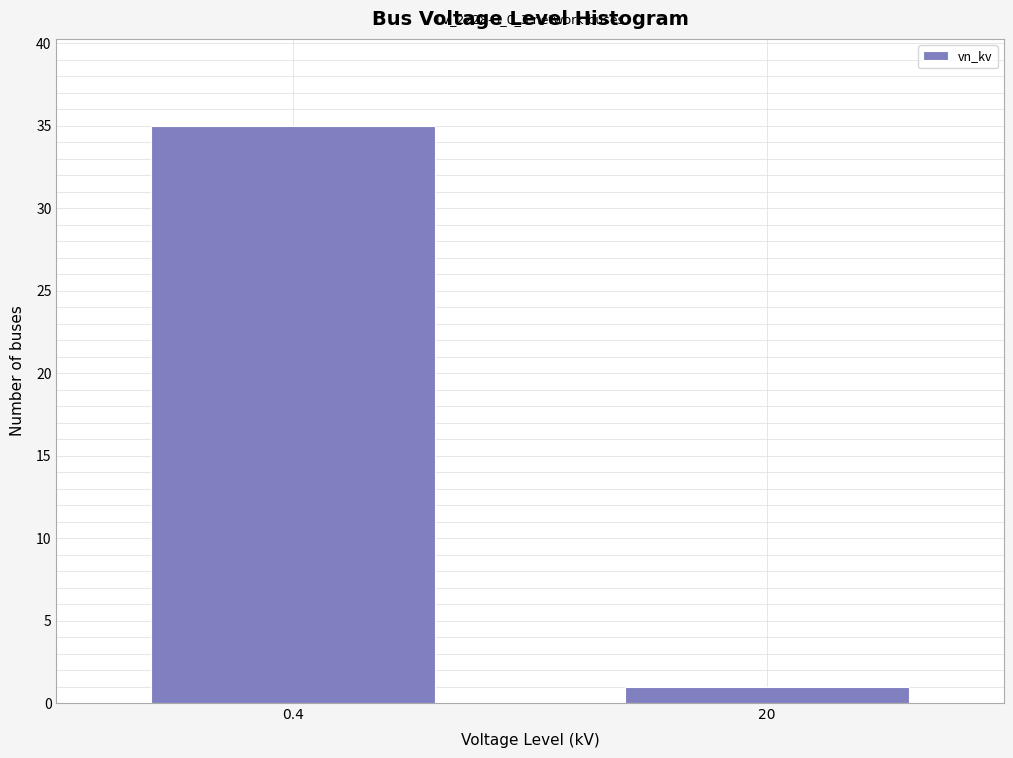

Reading left to right, what are all the values shown in this chart?

0.4=35	20=1